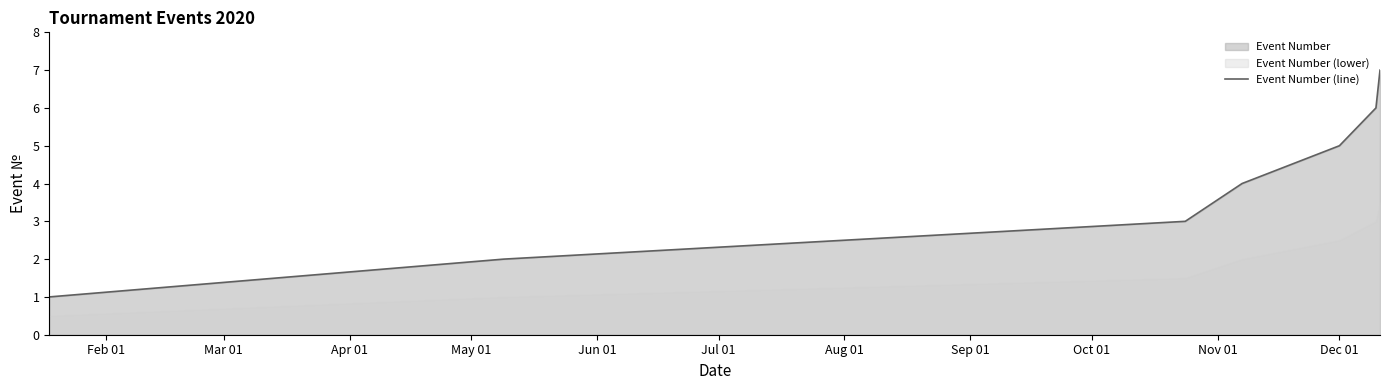

True or false: there are more than 1 points higher than both neighbors.

False